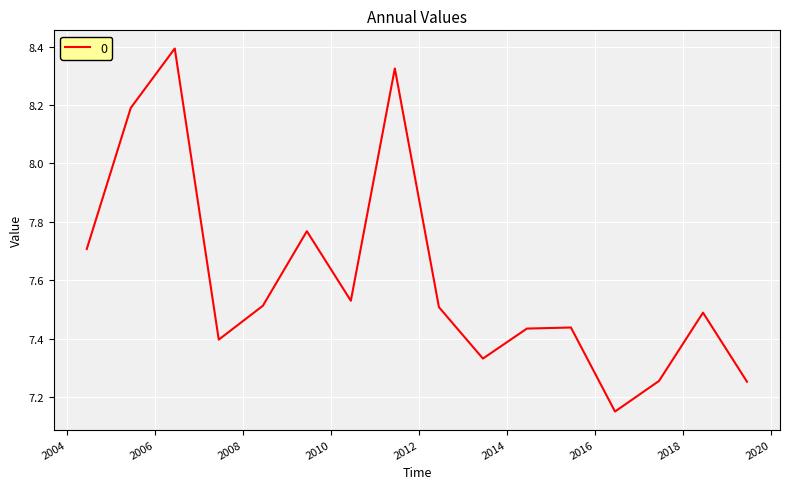

What is the difference between the maximum and minimum values?

1.2